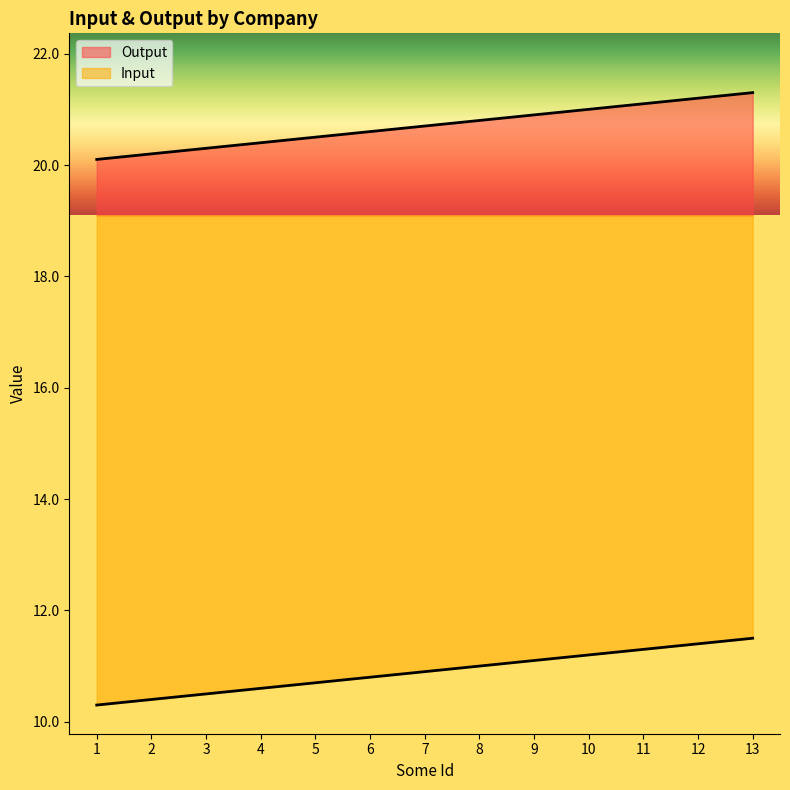

What is the difference between the second highest and minimum values in the Input series?

1.1